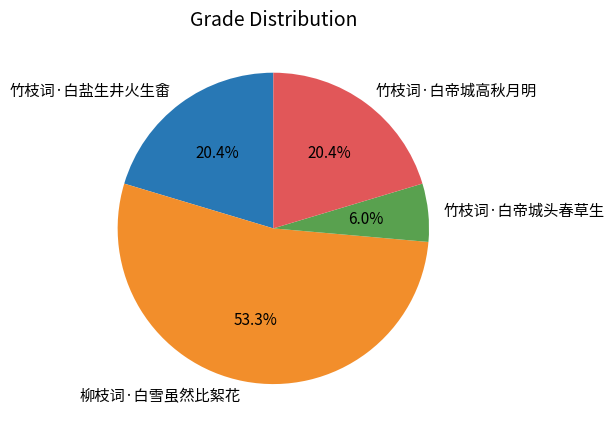

What is the total percentage of 竹枝词·白帝城头春草生 and 竹枝词·白帝城高秋月明?

26.4%